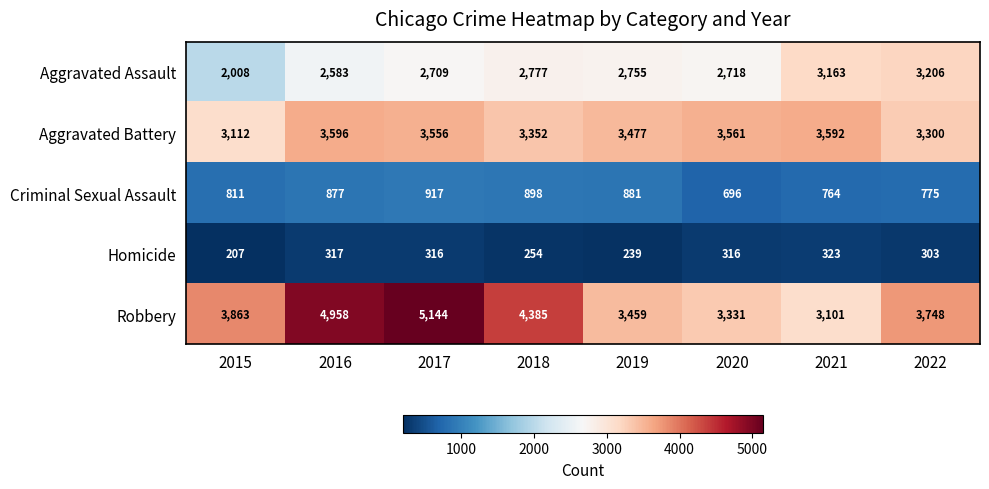

Which label corresponds to the largest value in the chart?

2017